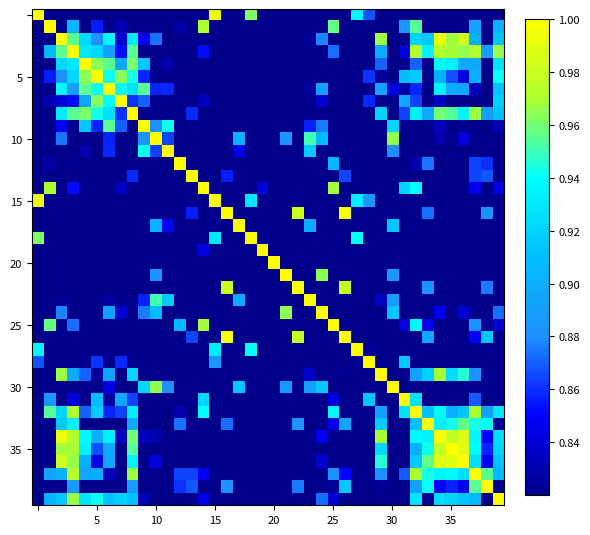

How many series are shown in this chart?

40